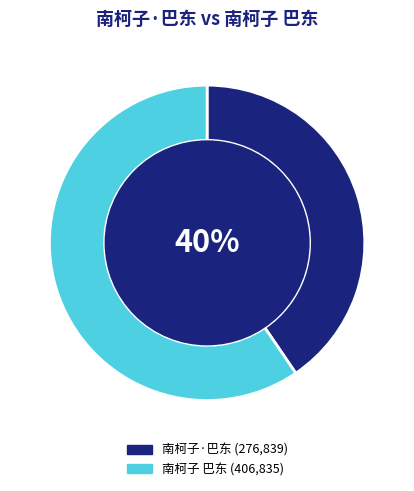

To the nearest percent, what portion does 南柯子·巴东 represent?

40%